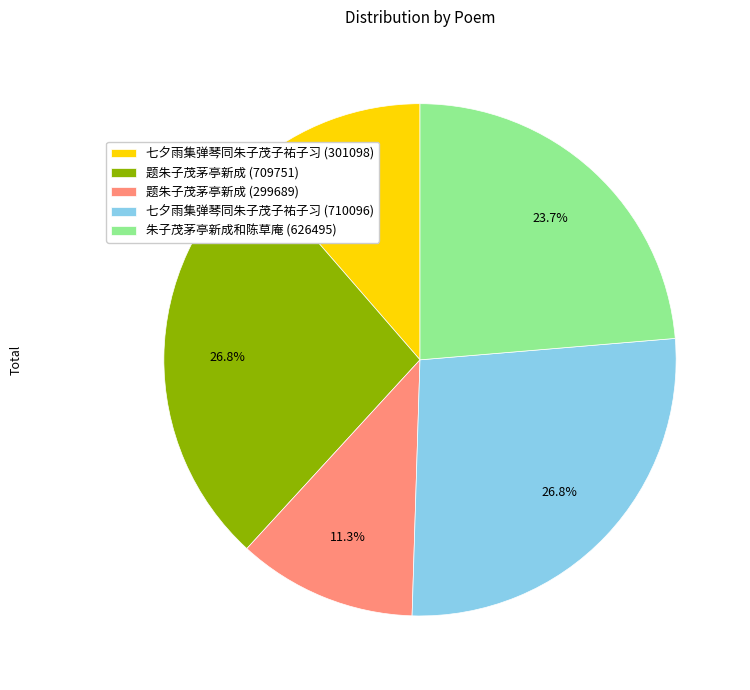

Do 七夕雨集弹琴同朱子茂子祐子习 (301098) and 题朱子茂茅亭新成 (299689) together represent more than half of the pie?

No